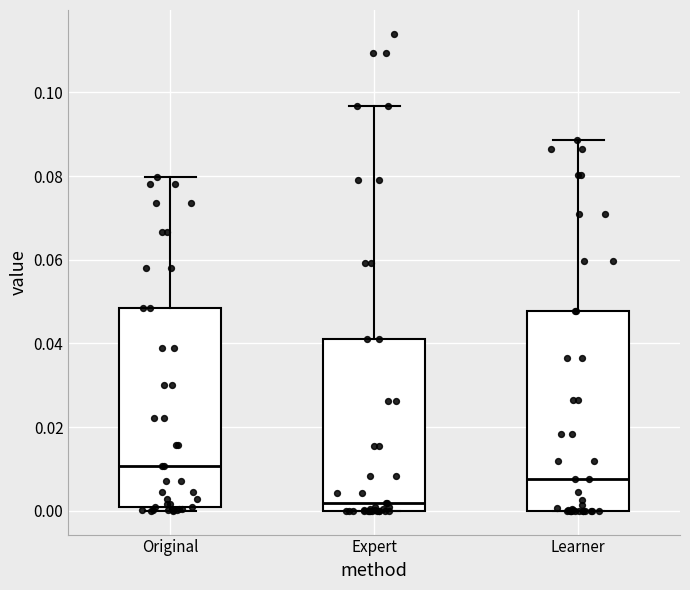

Reading left to right, transcribe this box plot: for each box, give where its median line is, the range the box spans, and where its two whiskers end, as read against the y-axis. The values are not printed on the chart, so give them approximately, as read against the axis.

Original: median 0.010, box 0.000 to 0.048, whiskers 0.000 (just below the box's lower edge) to 0.080
Expert: median 0.002, box 0.000 to 0.042, whiskers 0.000 to 0.096
Learner: median 0.008, box 0.000 to 0.048, whiskers 0.000 to 0.088